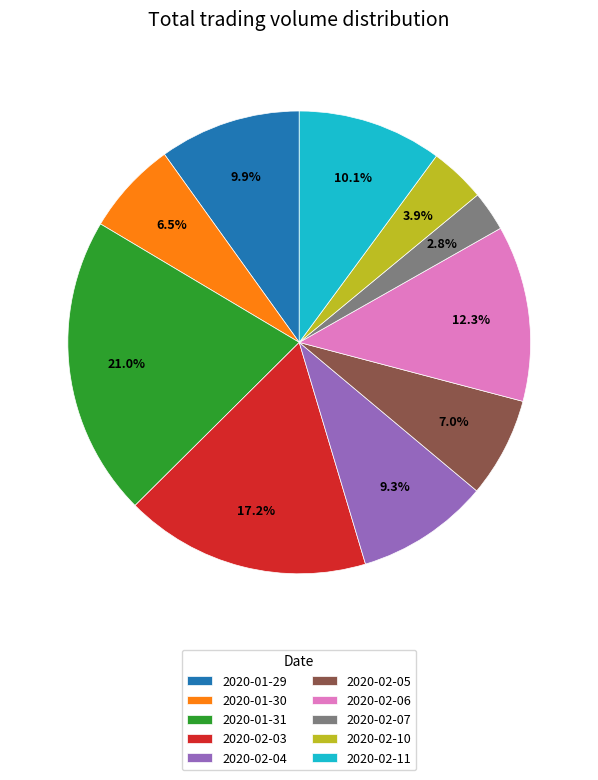

To the nearest percent, what is the difference between the largest and smallest slice percentages?

18%